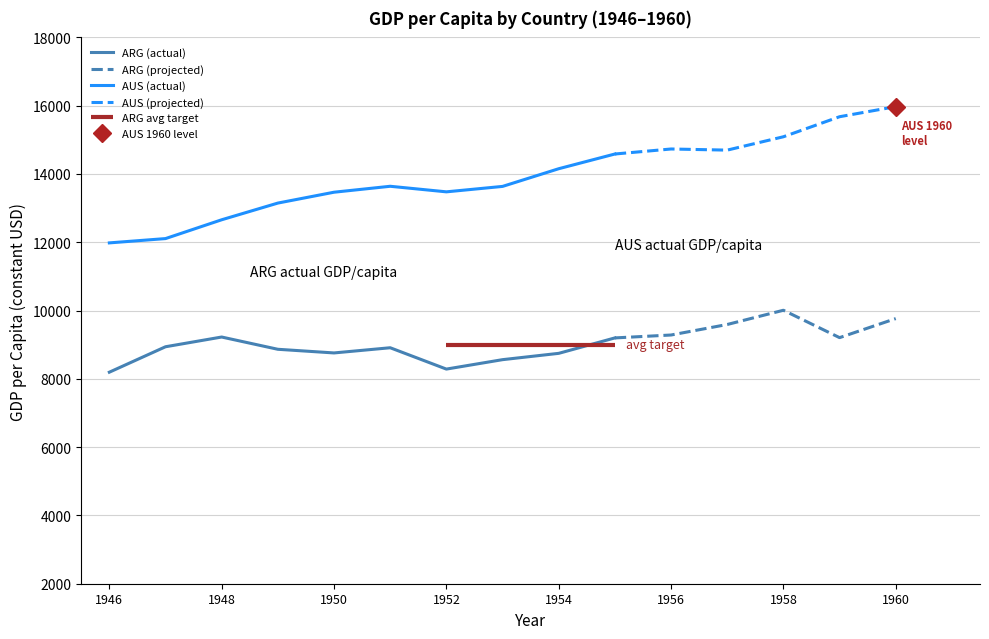

Is it true that ARG equals 4682 at 1955?

False